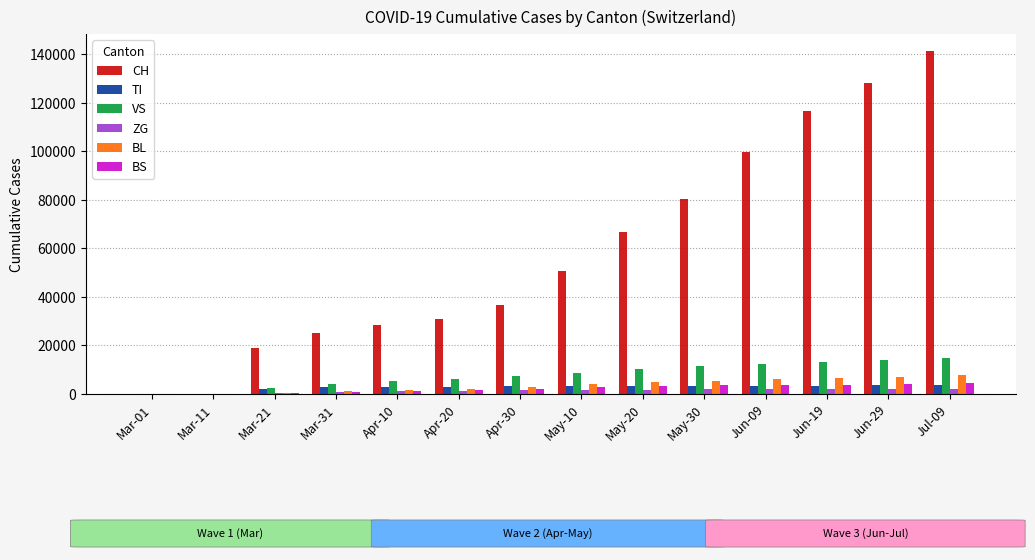

Which series changed the most between Apr-30 and Jun-19?

CH